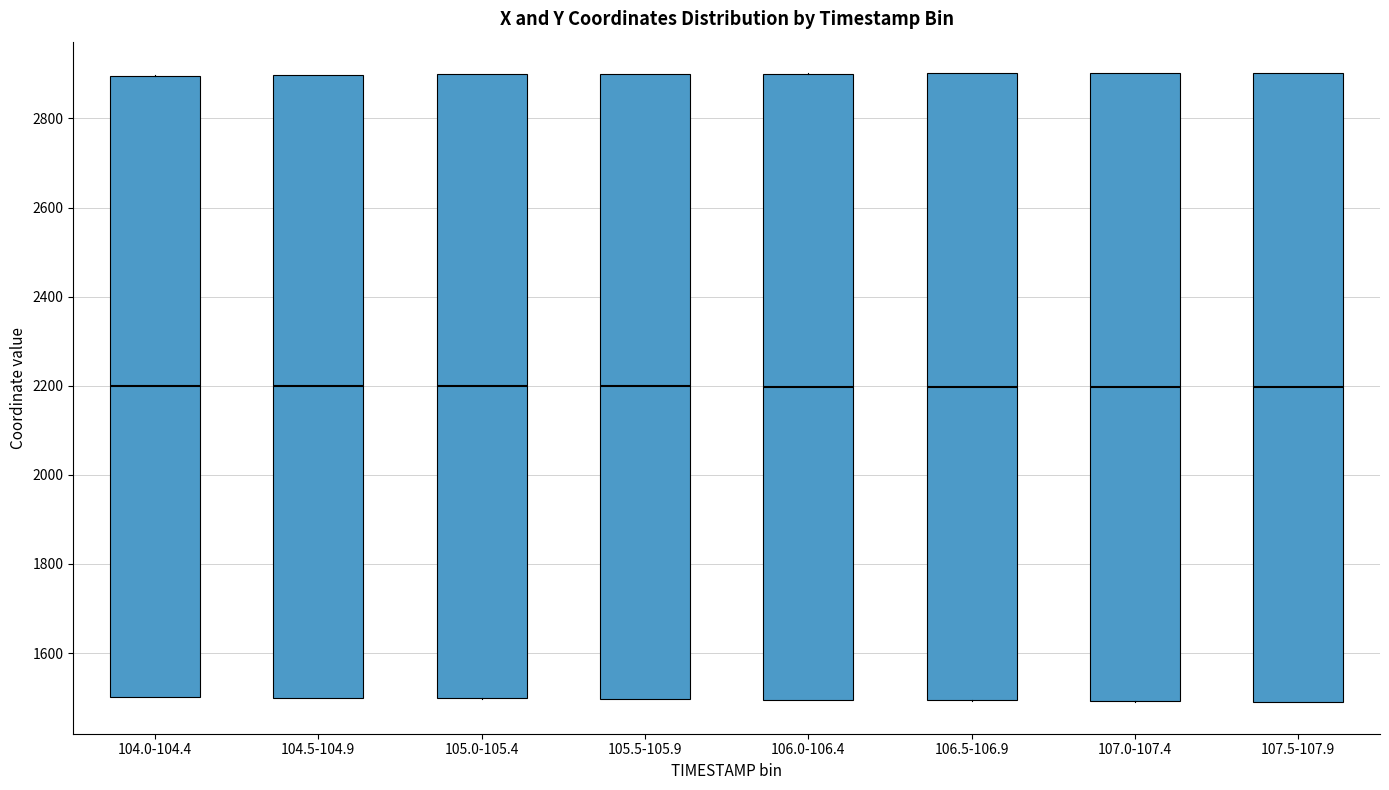

Reading left to right, transcribe this box plot: for each box, give where its median line is, the range the box spans, and where its two whiskers end, as read against the y-axis. The values are not printed on the chart, so give them approximately, as read against the axis.

104.0-104.4: median 2200, box 1500 to 2900, whiskers 1500 to 2900
104.5-104.9: median 2200, box 1500 to 2900, whiskers 1500 to 2900
105.0-105.4: median 2200, box 1500 to 2900, whiskers 1500 to 2900
105.5-105.9: median 2200, box 1500 to 2900, whiskers 1500 to 2900
106.0-106.4: median 2200, box 1500 to 2900, whiskers 1500 to 2900
106.5-106.9: median 2200, box 1500 to 2900, whiskers 1500 to 2900
107.0-107.4: median 2200, box 1500 to 2900, whiskers 1500 to 2900
107.5-107.9: median 2200, box 1500 to 2900, whiskers 1480 to 2900